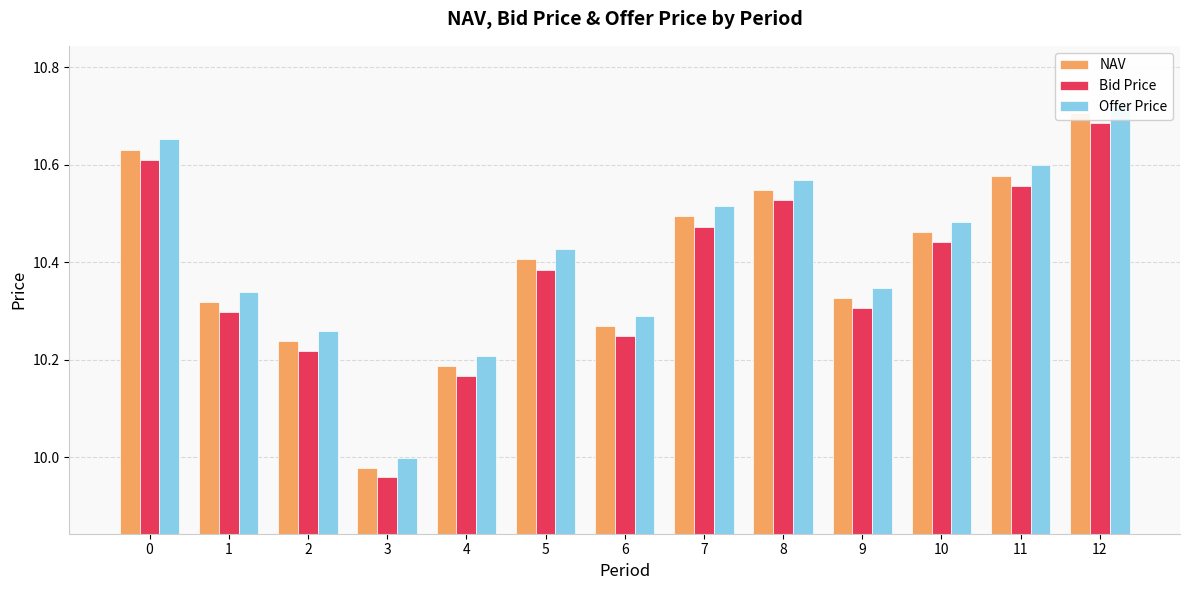

What is the greatest value displayed?

10.7